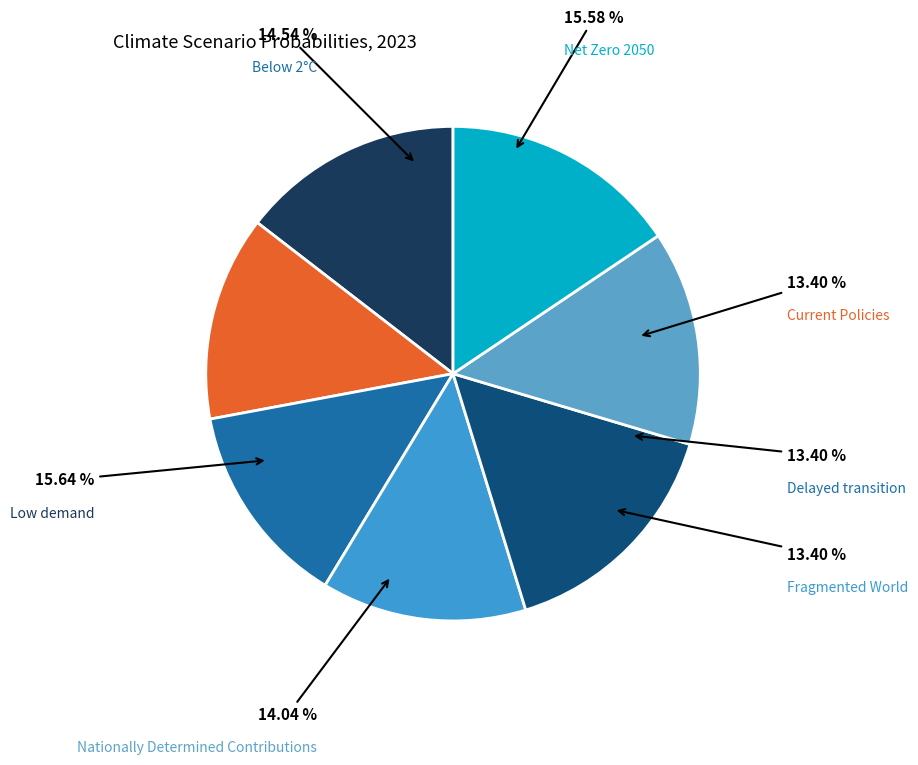

To the nearest percent, what percentage of the pie is Below 2°C?

15%